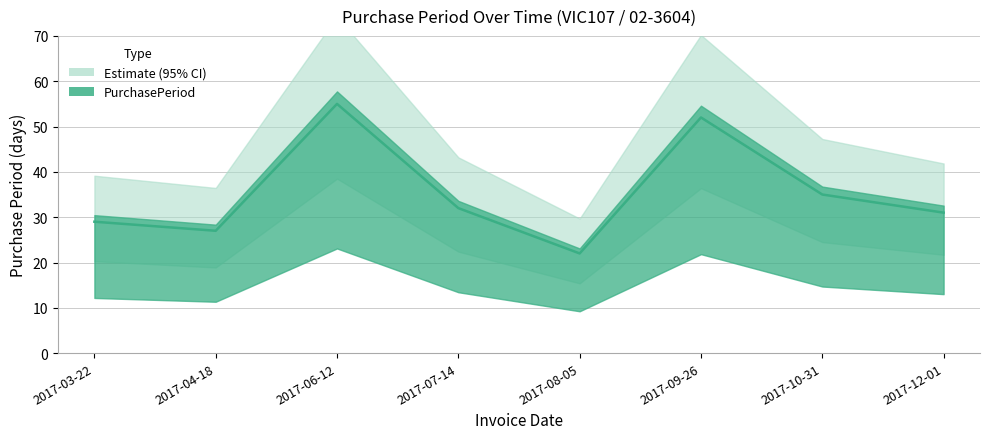

At which label does the data first exceed 32?

2017-06-12